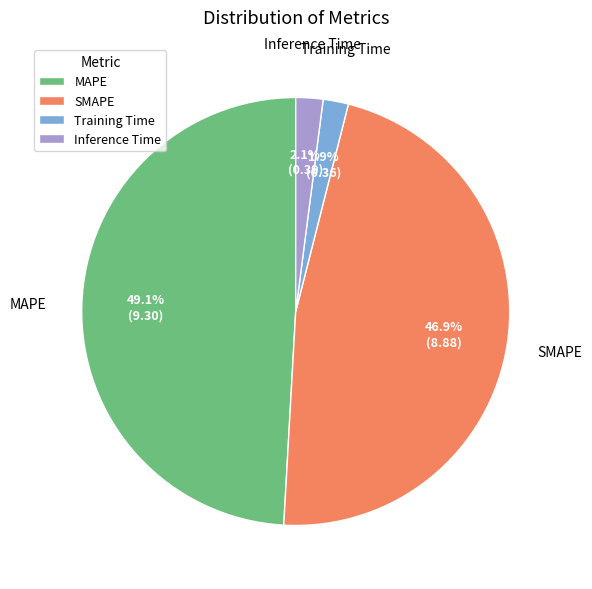

Does Inference Time represent more than half of the total?

No